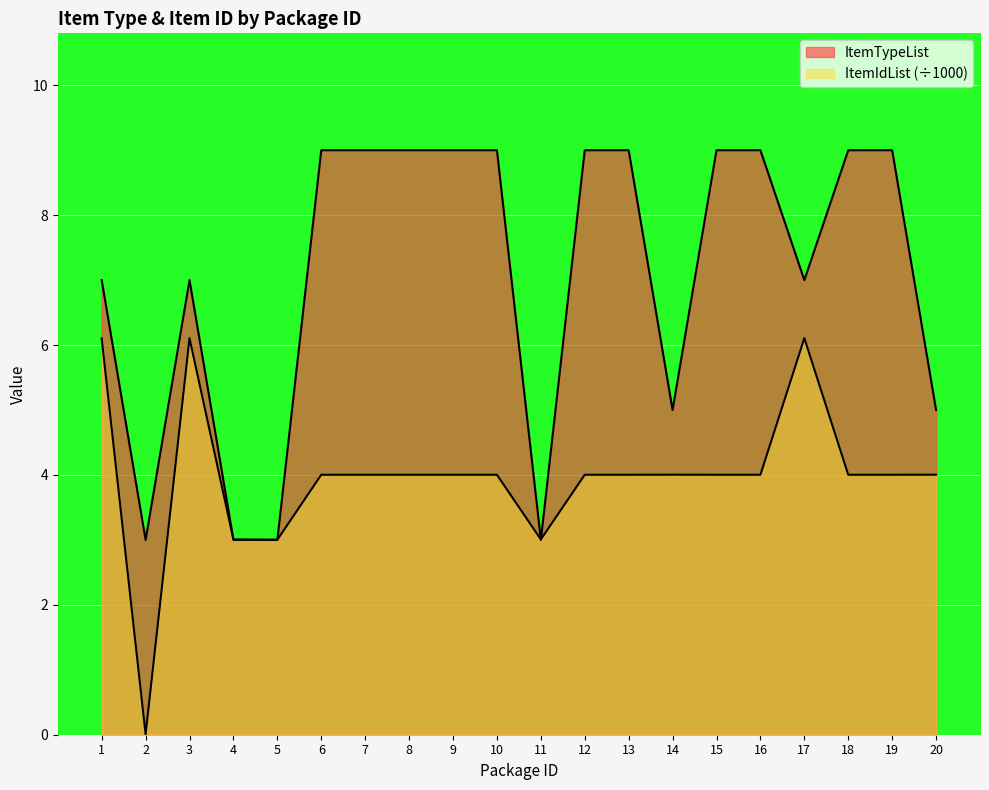

Is the value of ItemTypeList at 1 greater than the value of ItemIdList at 7?

Yes